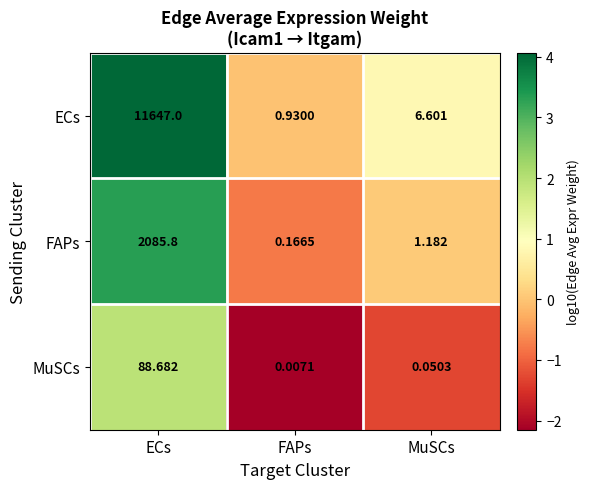

Which category has the lowest value in the MuSCs series?

FAPs